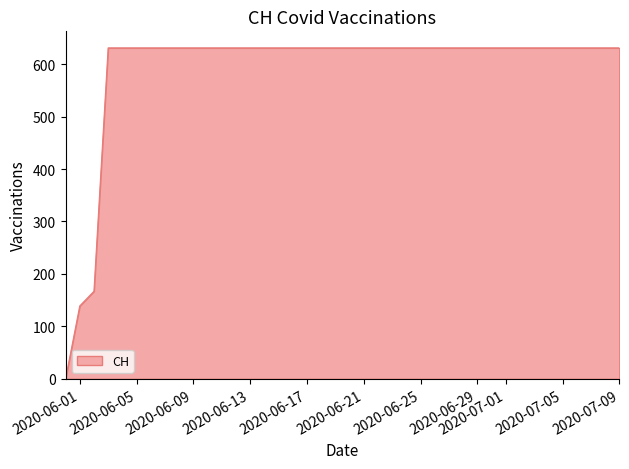

Reading right to left, what are all the values shown in this chart?

631	631	631	631	631	631	631	631	631	631	631	631	631	631	631	631	631	631	631	631	631	631	631	631	631	631	631	631	631	631	631	631	631	631	631	631	631	167	139	0